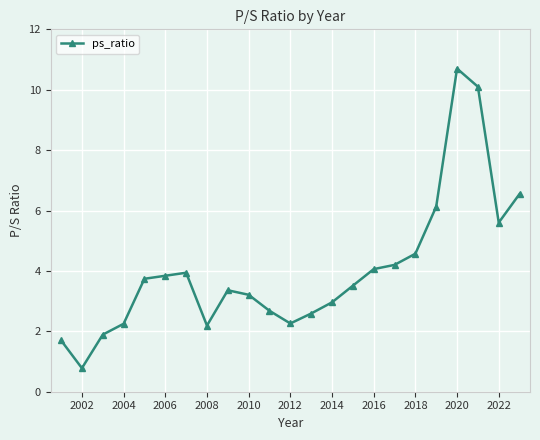

What is the value of the 19th point from the left?

6.1